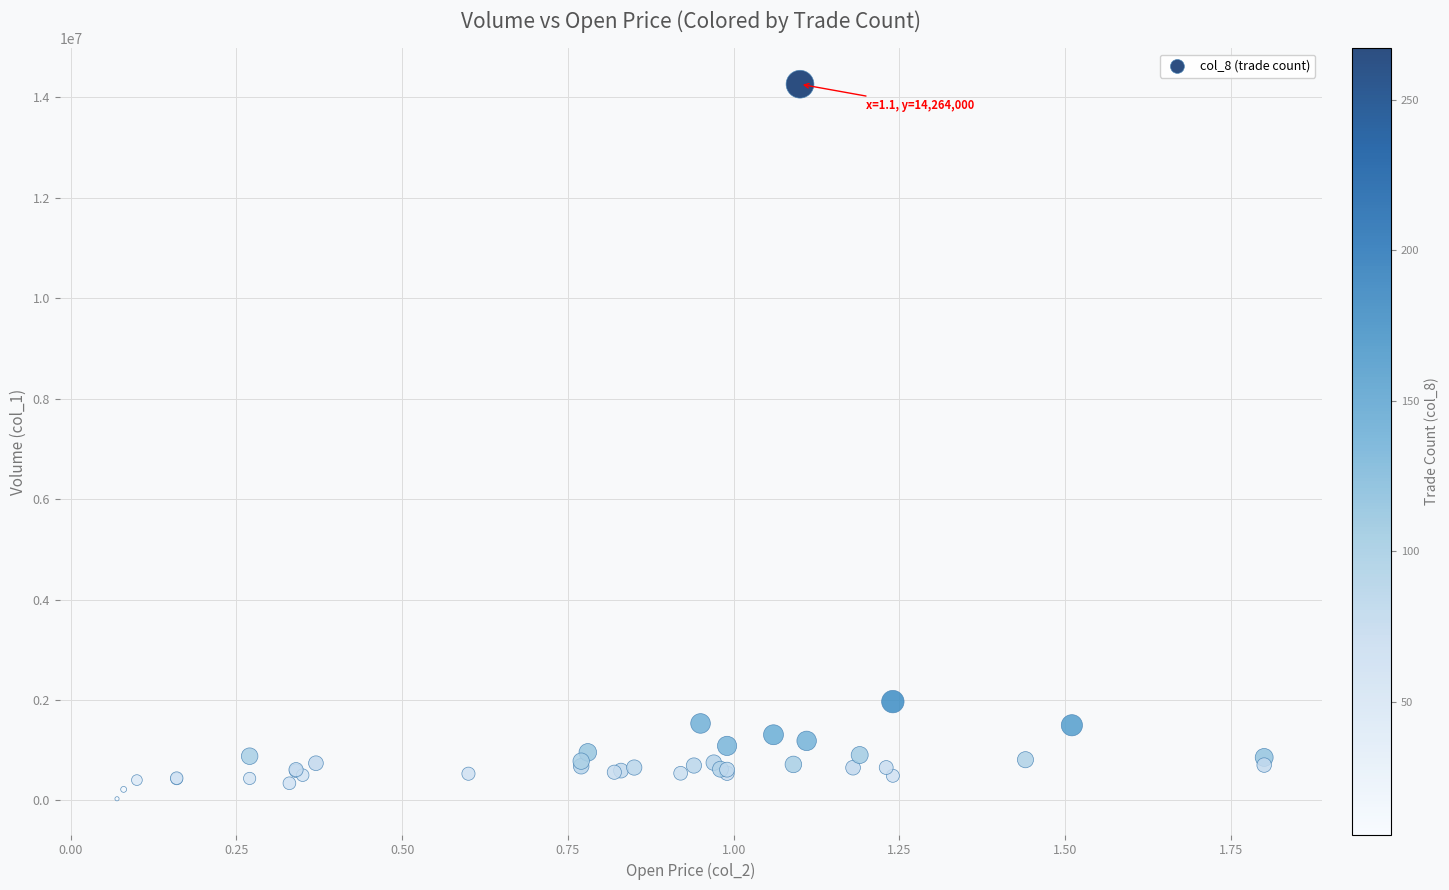

What Y value in the scatter plot is closest to 7149000?

1969000